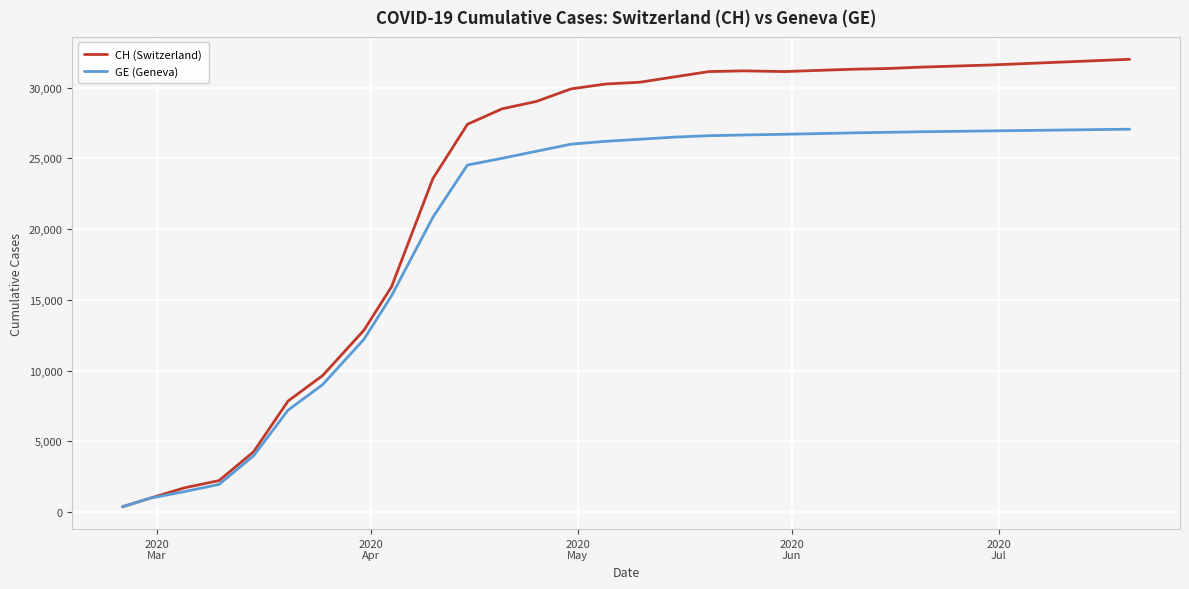

What is the greatest value displayed?

32000